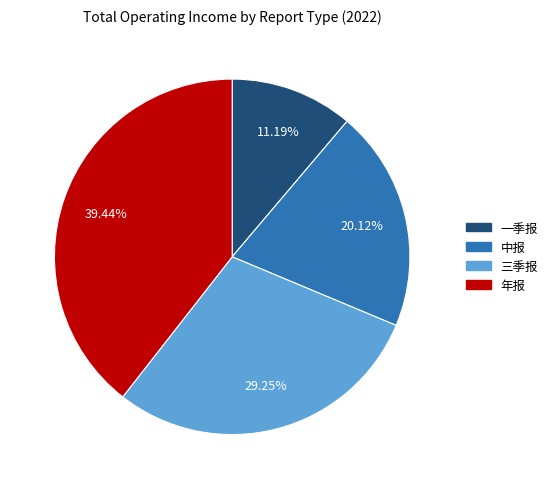

Which category has the biggest portion of the pie?

年报